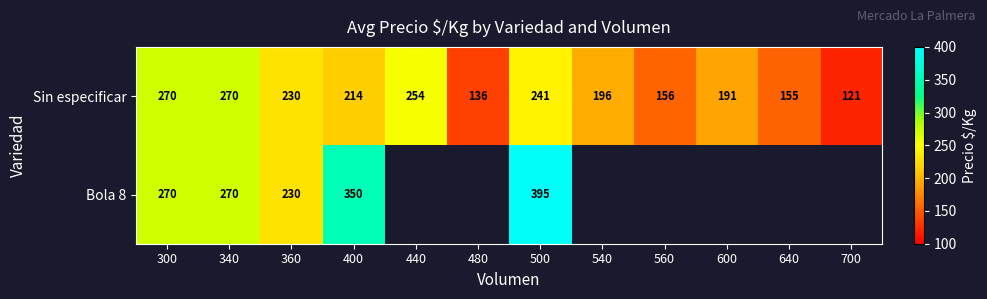

Which series changed the most between 360 and 500?

Bola 8